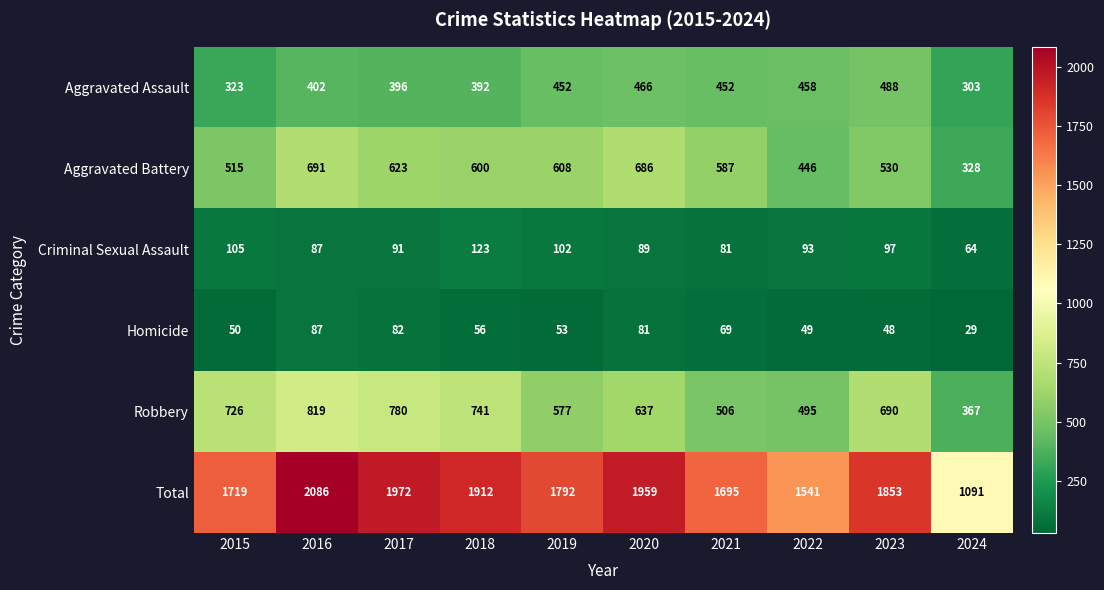

Which series changed the most between 2017 and 2019?

Robbery